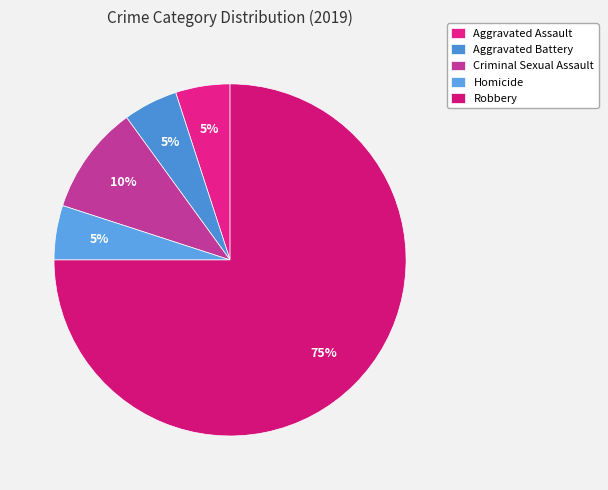

The Homicide slice represents 1% of the pie. True or false?

False